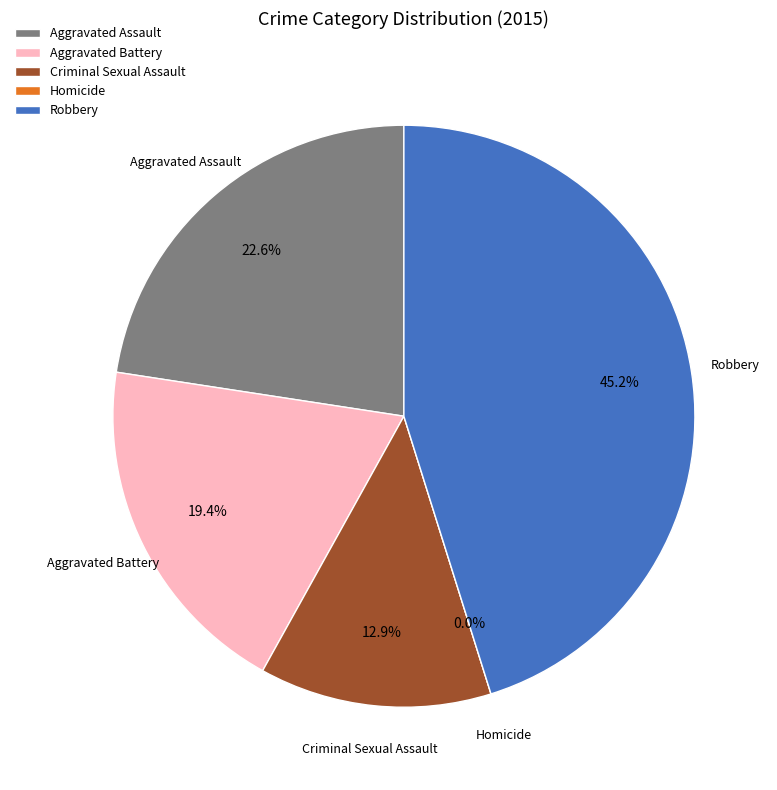

Does Robbery represent more than half of the total?

No